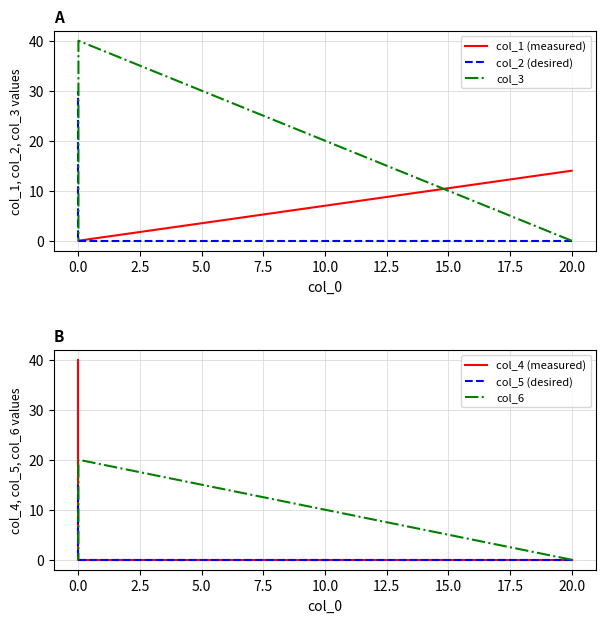

Is it true that col_4 (measured) equals -24 at 20.0?

False